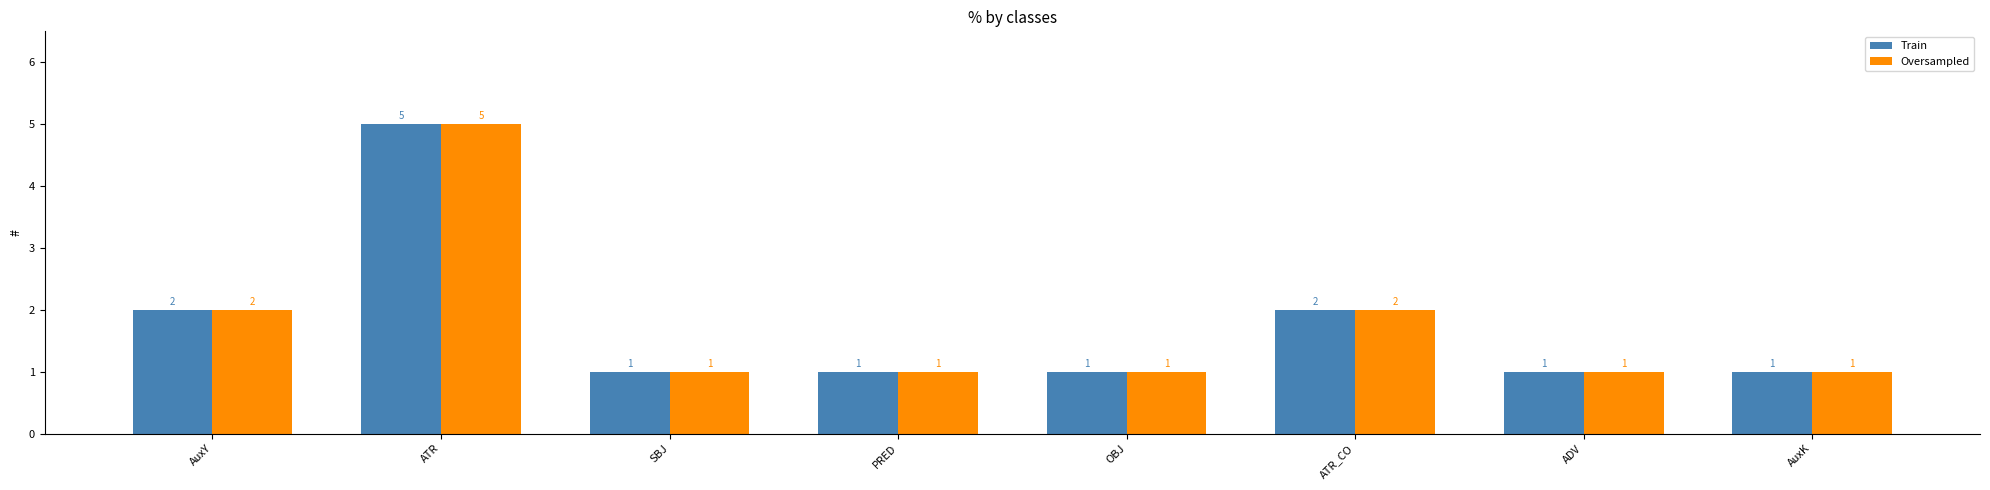

Is it true that Train equals 2 at ATR?

False